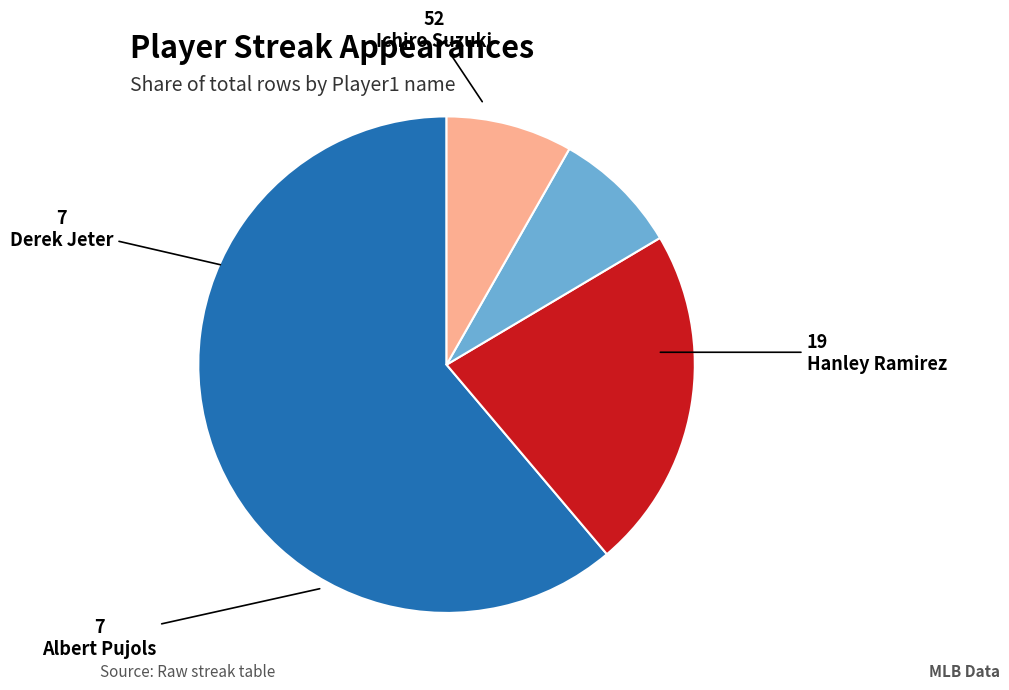

Do Hanley Ramirez and Derek Jeter together represent more than half of the pie?

No